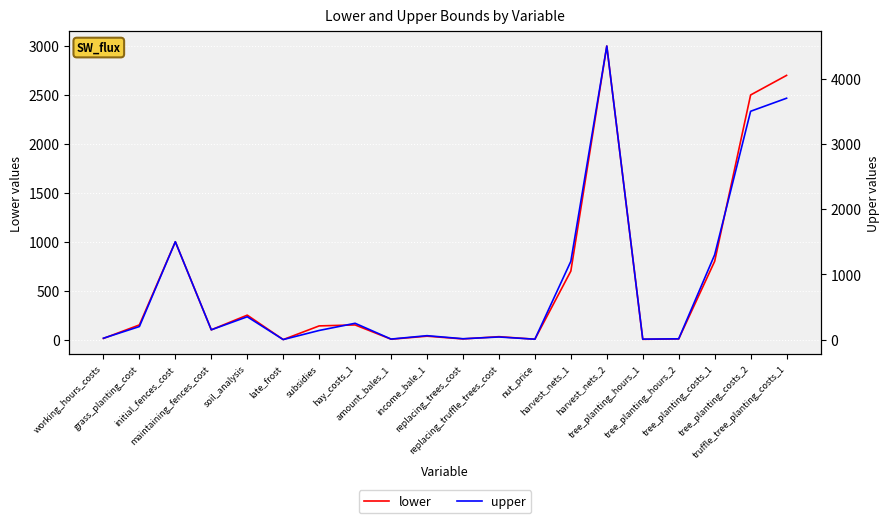

Where is upper nearest to the value 2250?

initial_fences_cost